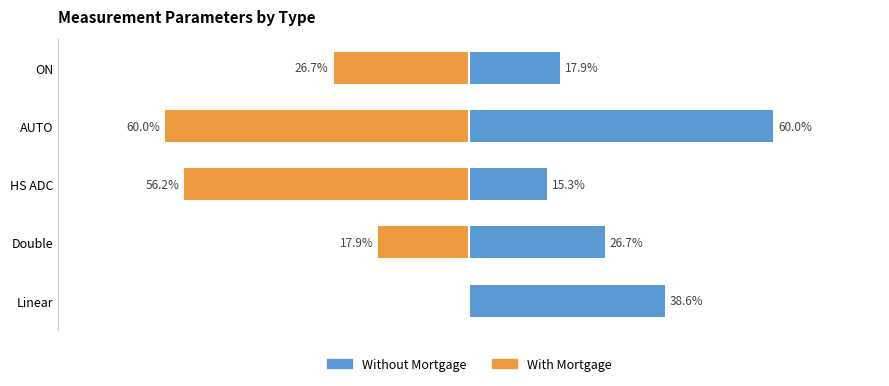

How many negative values does the With Mortgage series have?

4